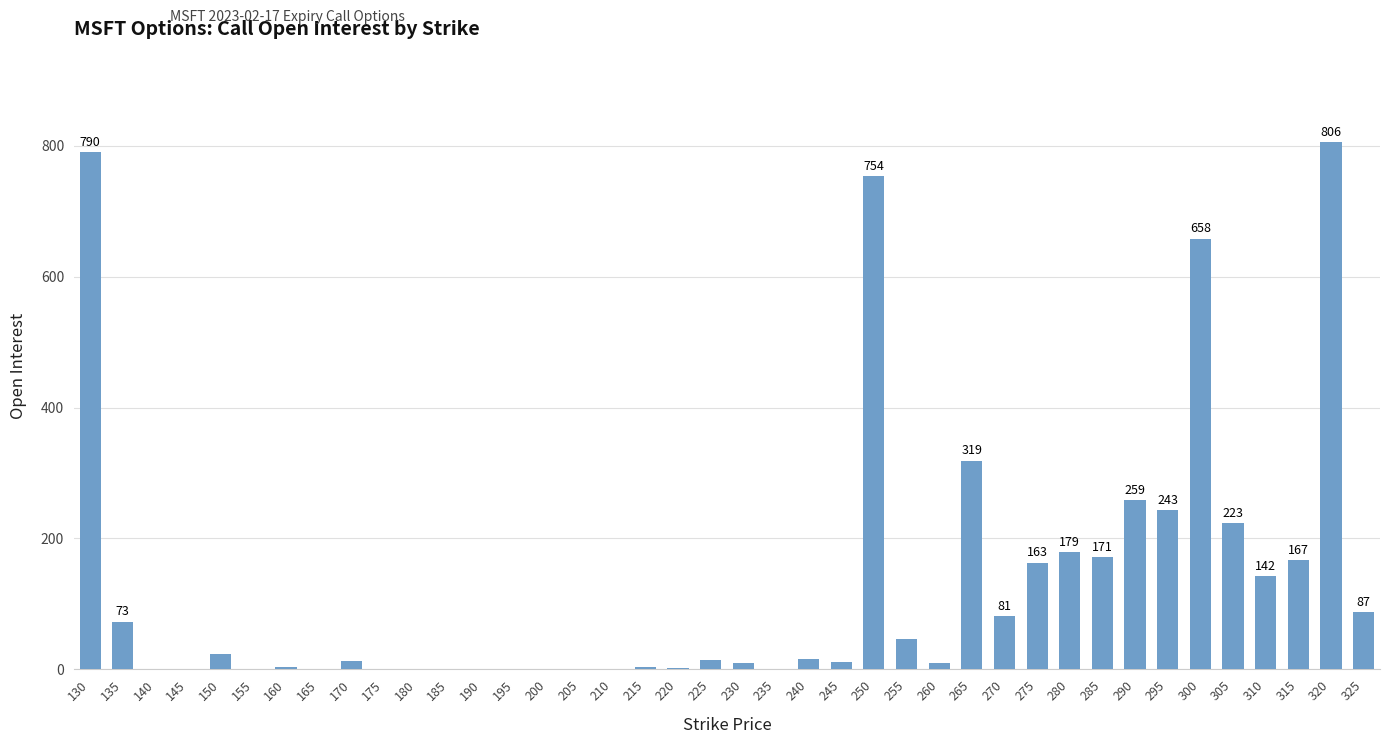

True or false: the data shows 0 at 205.

True